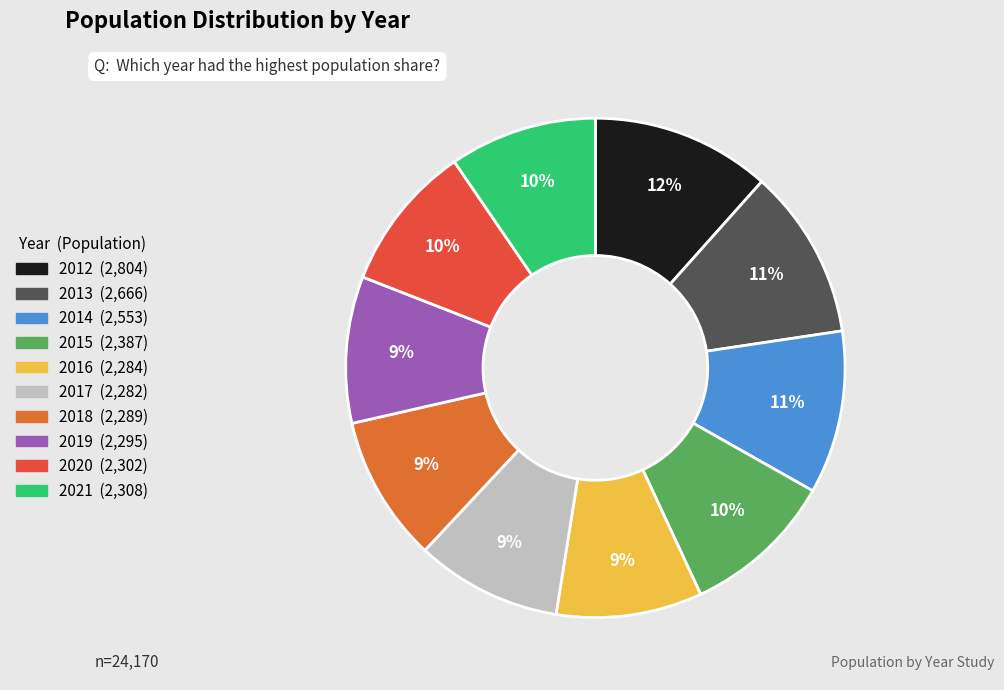

How many segments does this pie chart have?

10